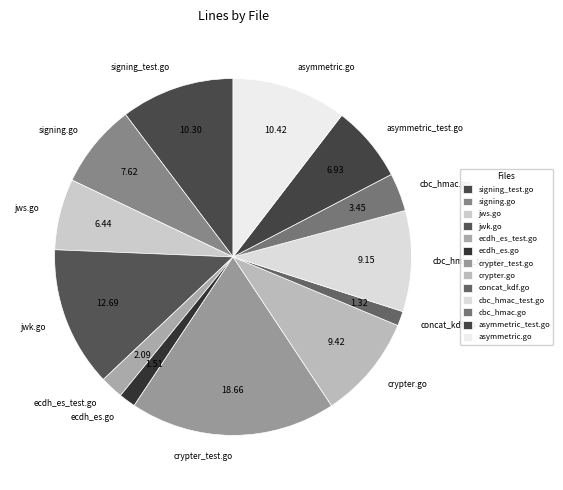

True or false: ecdh_es.go accounts for 14% of the total.

False